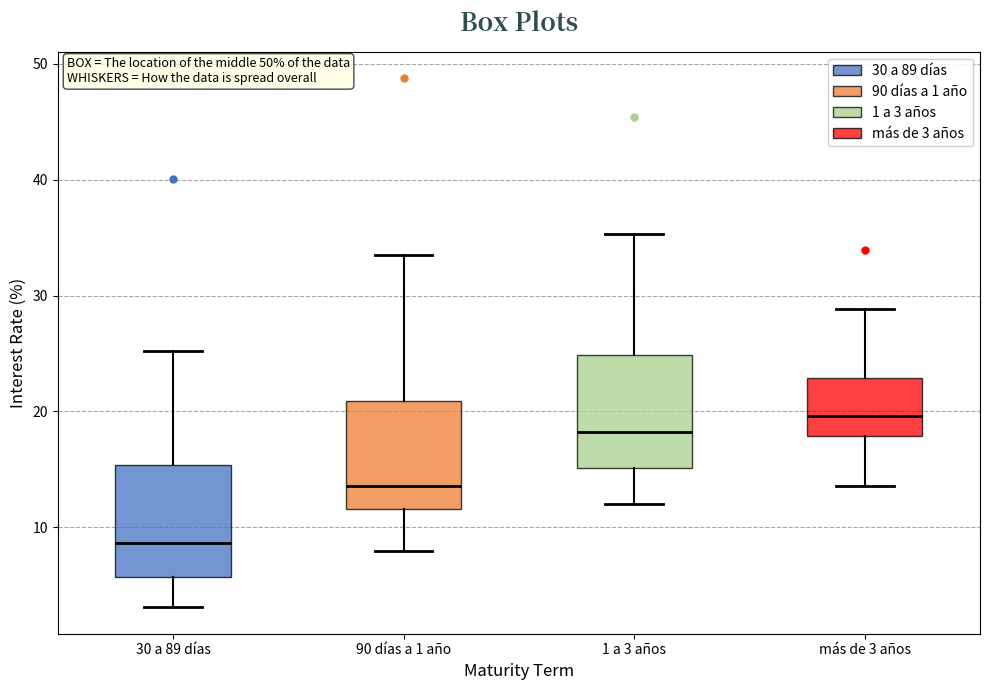

Reading left to right, read every box against the y-axis: the position of its median line, the range the box covers, and the ends of its whiskers. The values are not printed on the chart, so give them approximately, as read against the axis.

30 a 89 días: median 9, box 6 to 15, whiskers 3 to 25
90 días a 1 año: median 14, box 12 to 21, whiskers 8 to 34
1 a 3 años: median 18, box 15 to 25, whiskers 12 to 35
más de 3 años: median 20, box 18 to 23, whiskers 14 to 29